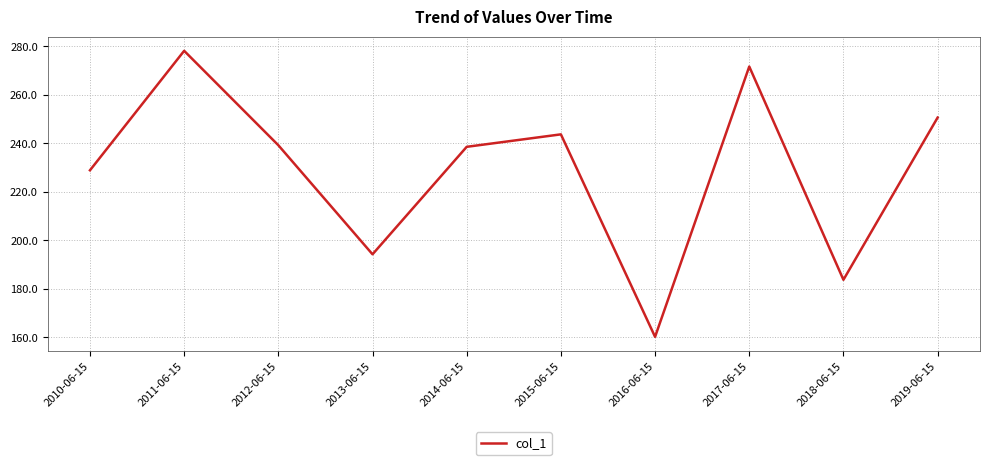

What position from the right is 2017-06-15?

3